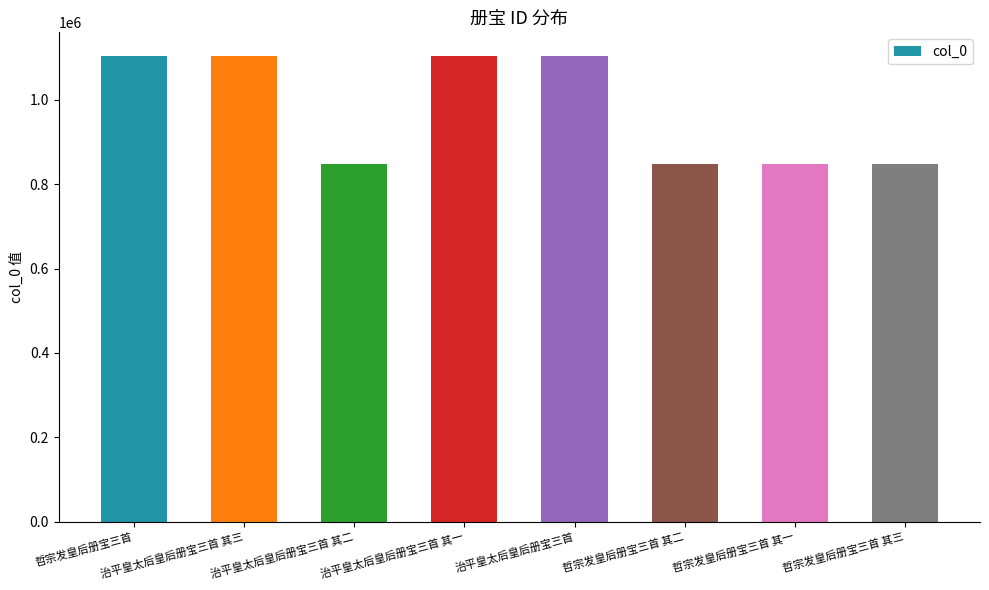

What is the label of the 1st bar from the right?

哲宗发皇后册宝三首 其三